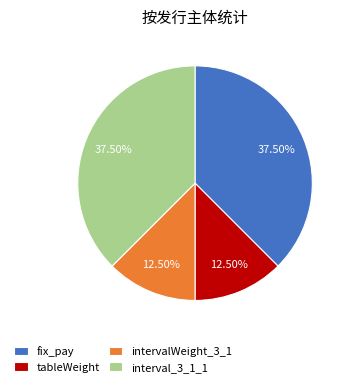

Do fix_pay and interval_3_1_1 together represent more than half of the pie?

Yes